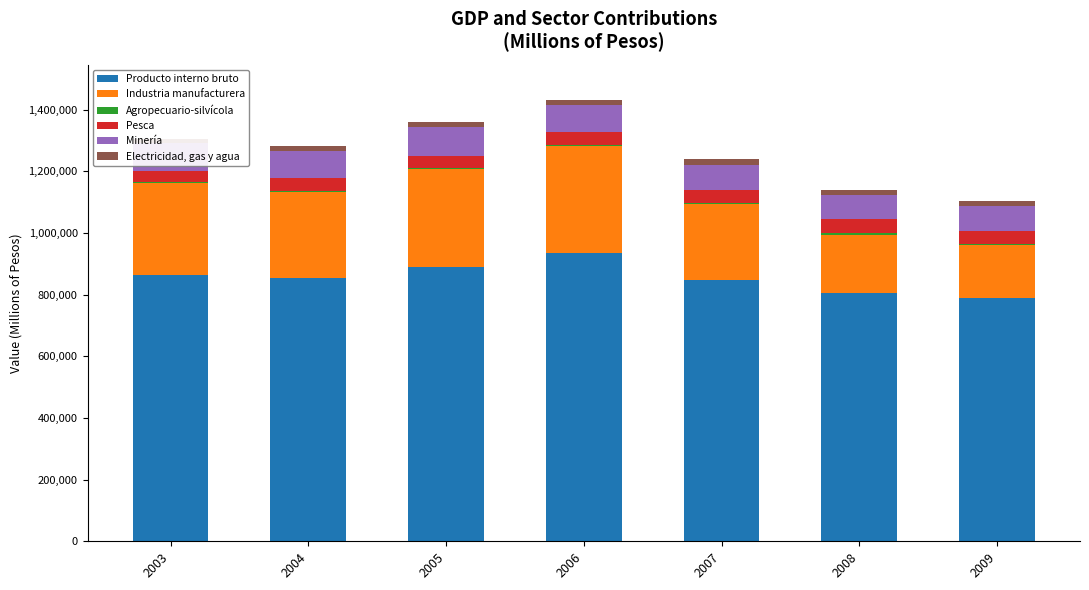

How many data points in Producto interno bruto are less than 855119?

3